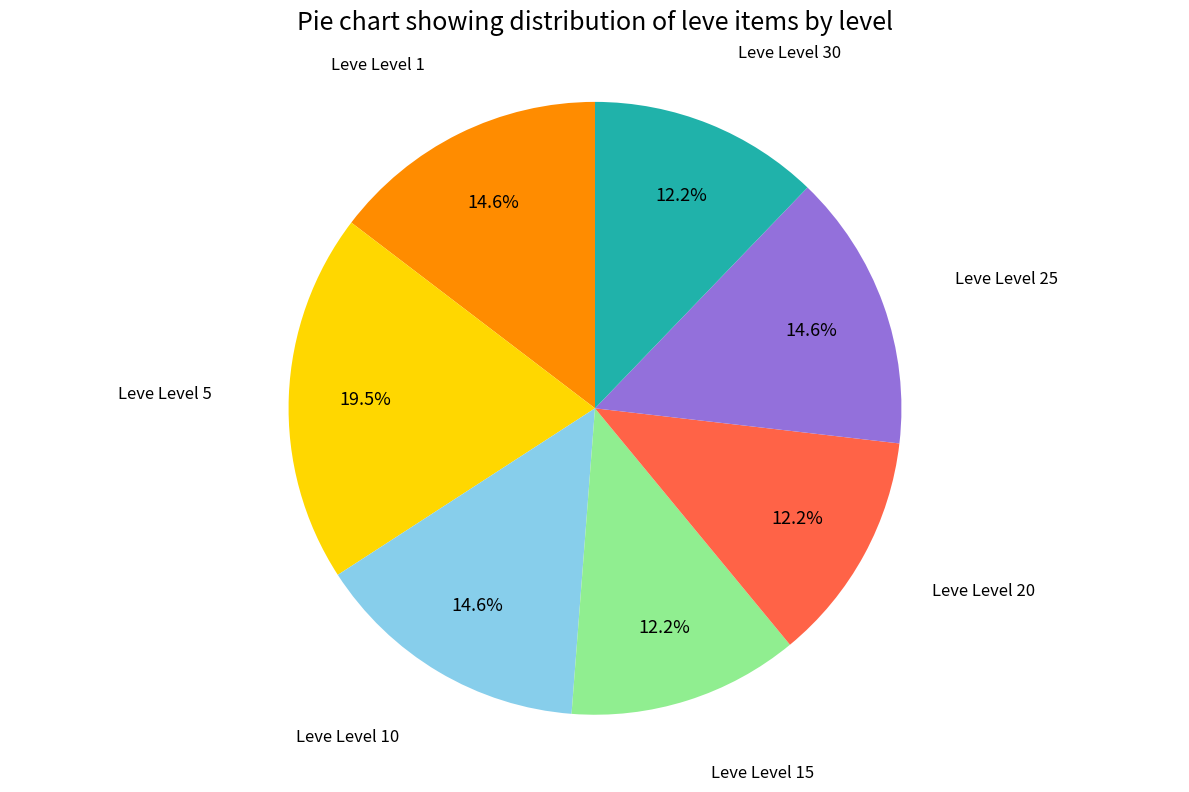

Does any single category account for the majority?

No